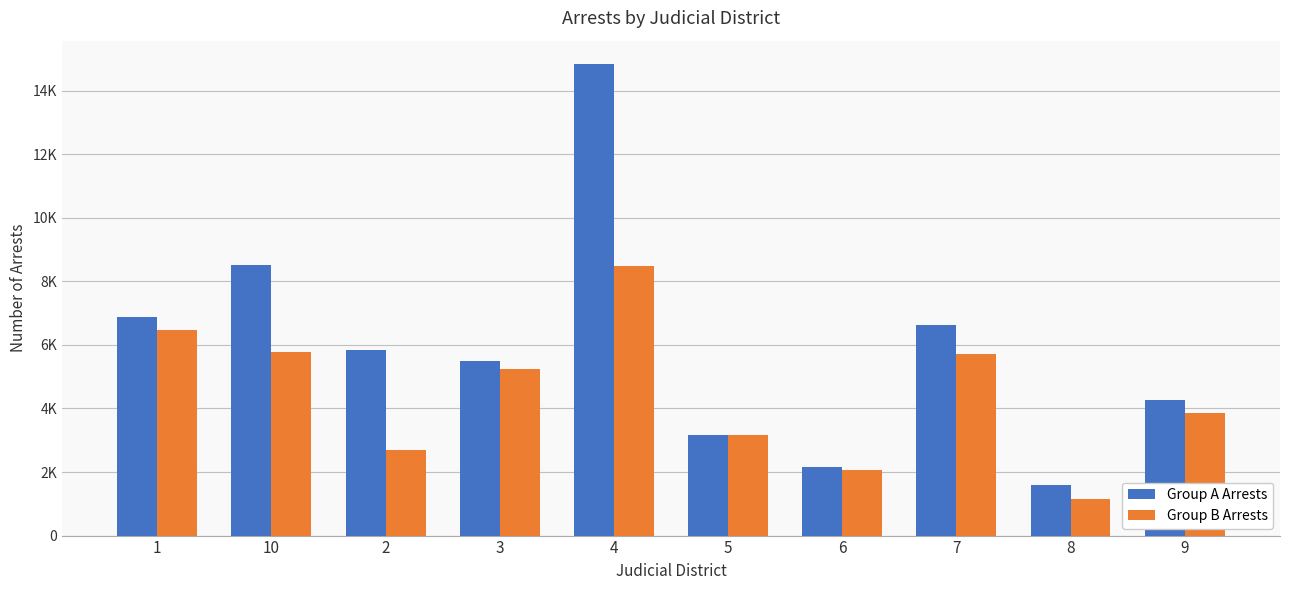

Does the chart contain any negative values?

No